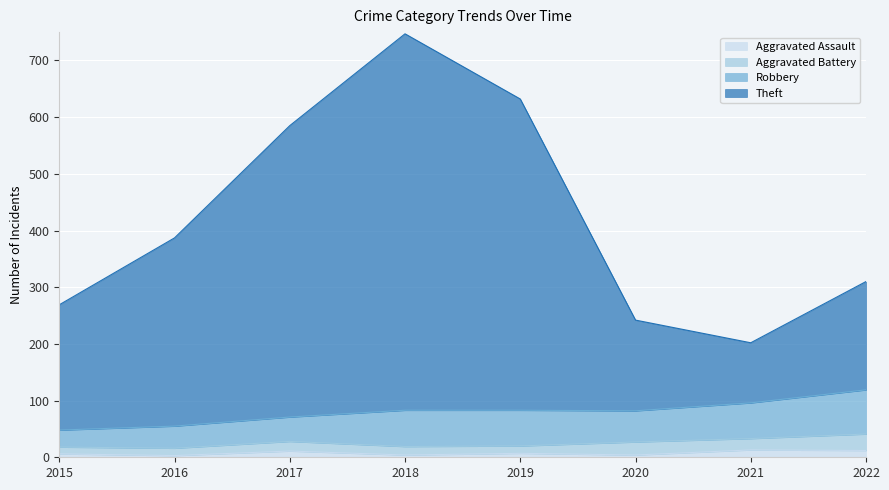

Where is Theft nearest to the value 474?

2016